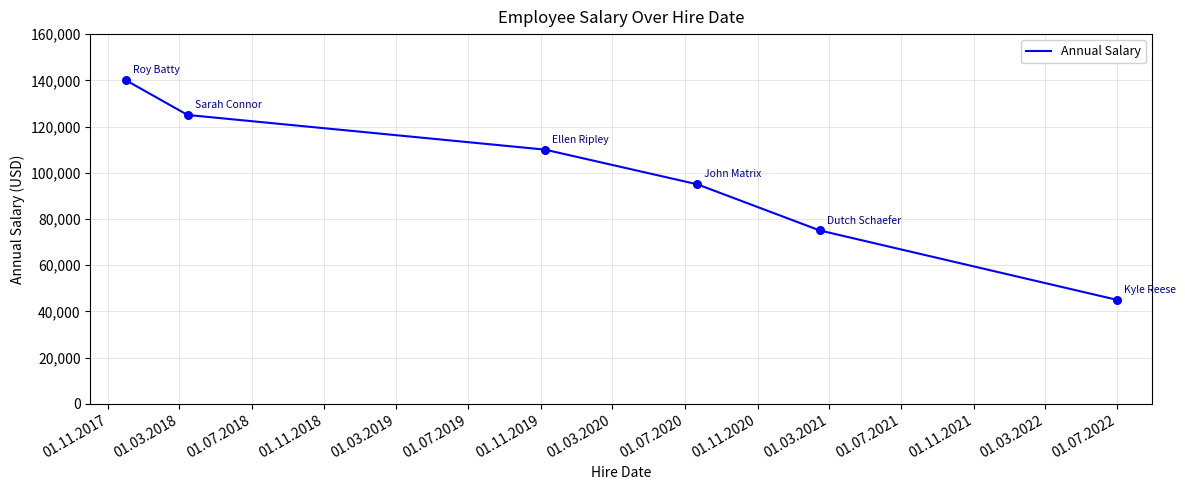

What is the greatest value displayed?

140000